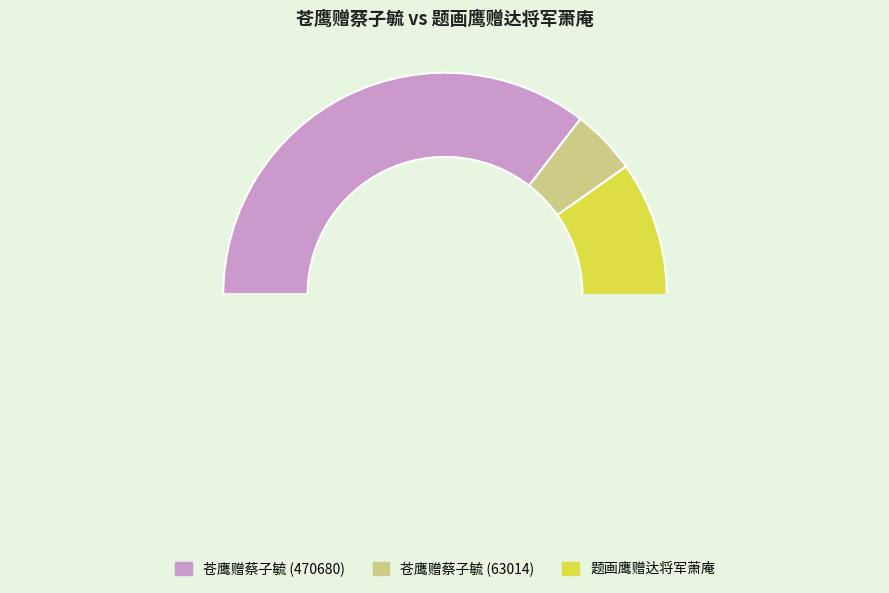

How many segments does this pie chart have?

3